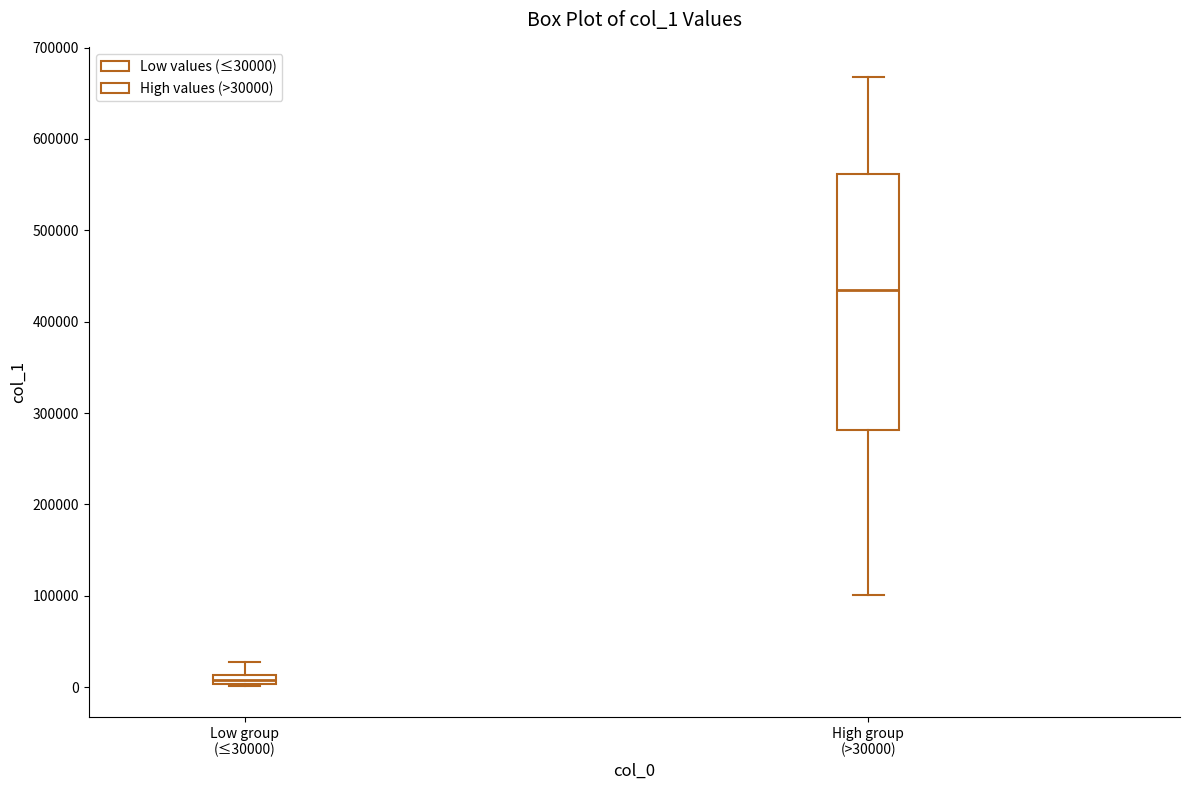

Which box's median line is the lowest?

Low group (≤30000)